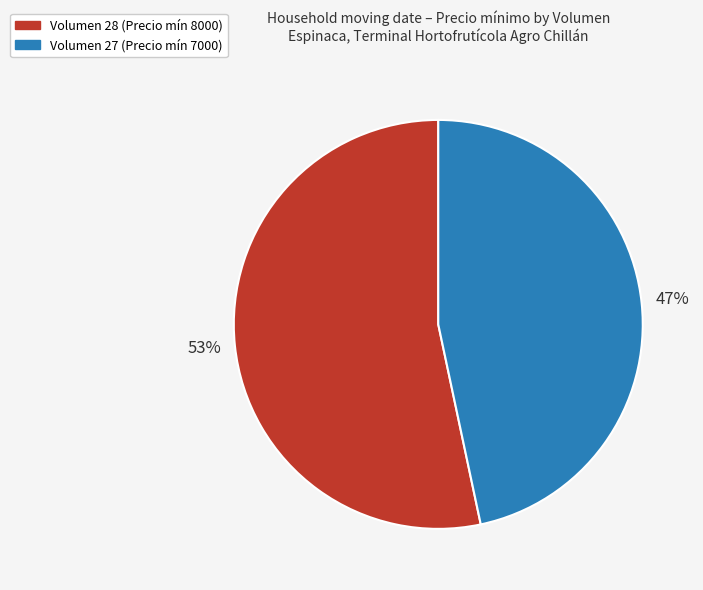

Is there any slice that represents more than half of the pie?

Yes